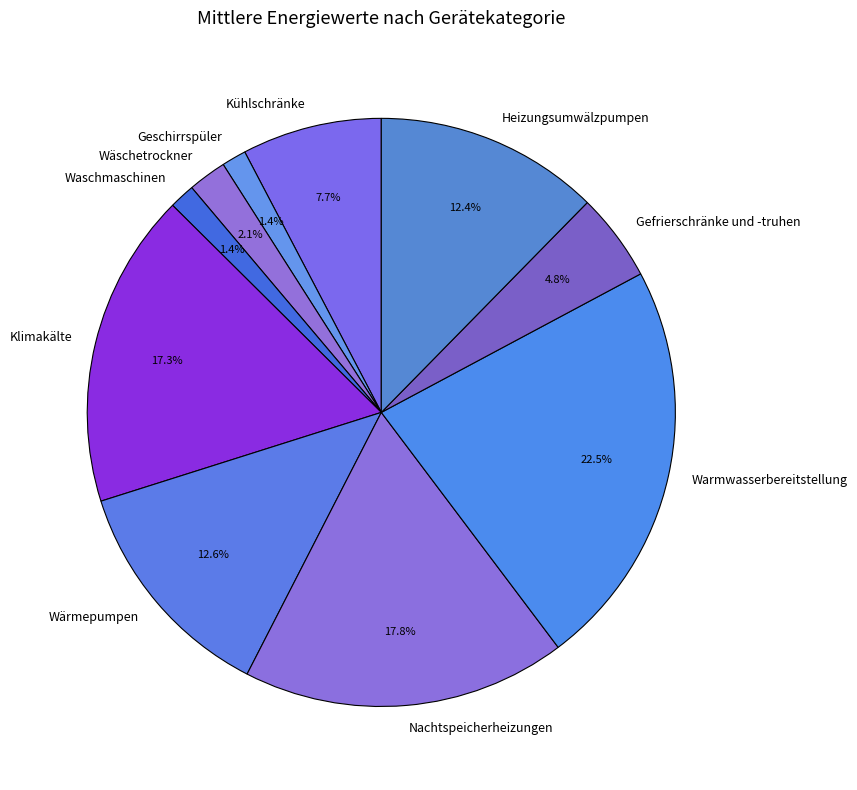

Which slice is the largest?

Warmwasserbereitstellung